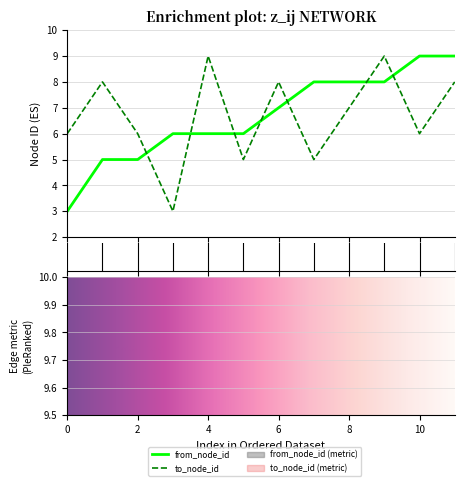

Reading left to right, list all the values displayed in this chart.

from_node_id: 0=3	1=5	2=5	3=6	4=6	5=6	6=7	7=8	8=8	9=8	10=9	11=9
to_node_id: 0=6	1=8	2=6	3=3	4=9	5=5	6=8	7=5	8=7	9=9	10=6	11=8